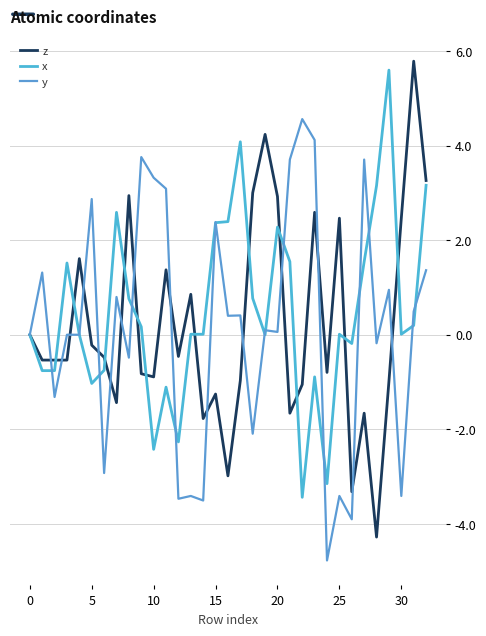

How many times do x and y cross each other?

15